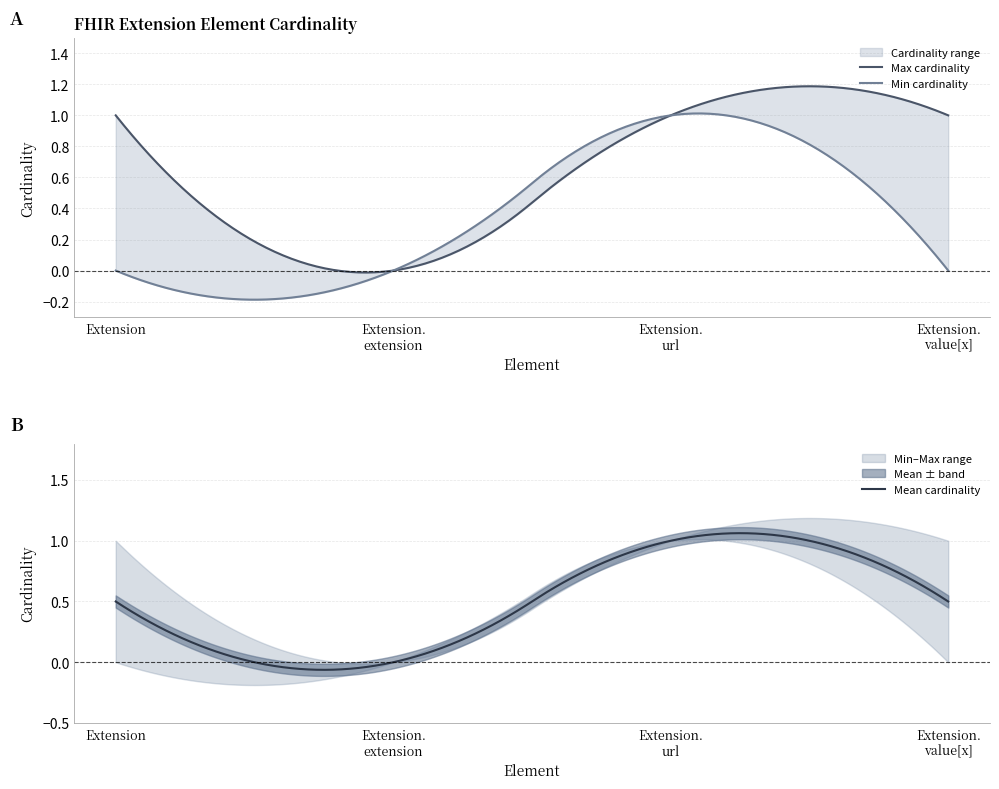

Reading left to right, transcribe all the data shown in this chart.

Min cardinality: Extension=0	Extension.extension=0	Extension.url=1	Extension.value[x]=0
Max cardinality: Extension=1	Extension.extension=0	Extension.url=1	Extension.value[x]=1